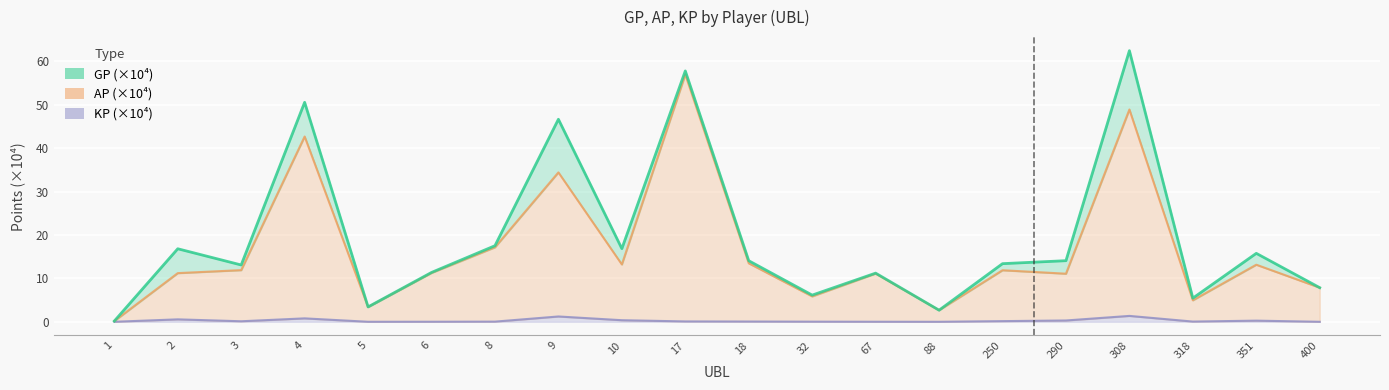

List the series in order of their peak value, lowest first.

KP (×10⁴), AP (×10⁴), GP (×10⁴)